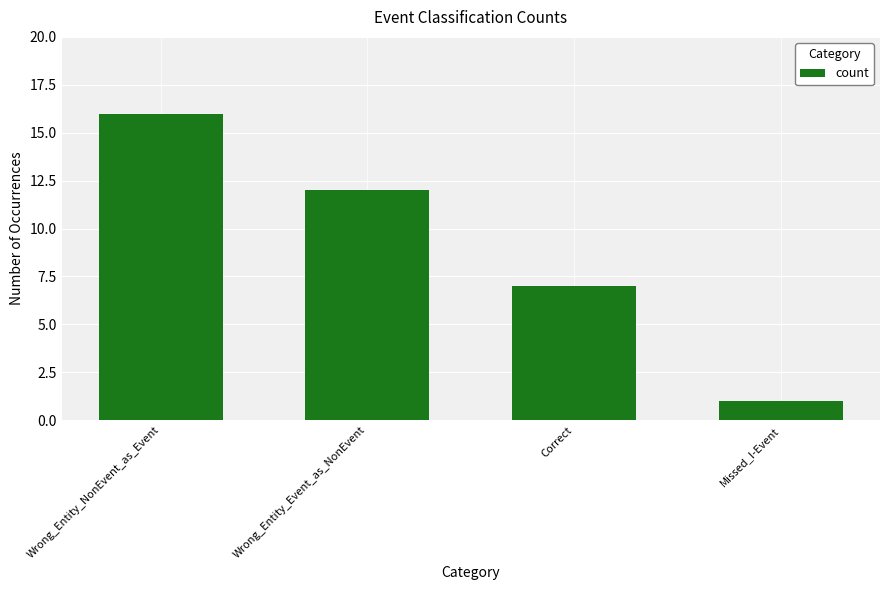

Rank the categories by value from lowest to highest.

Missed_I-Event, Correct, Wrong_Entity_Event_as_NonEvent, Wrong_Entity_NonEvent_as_Event